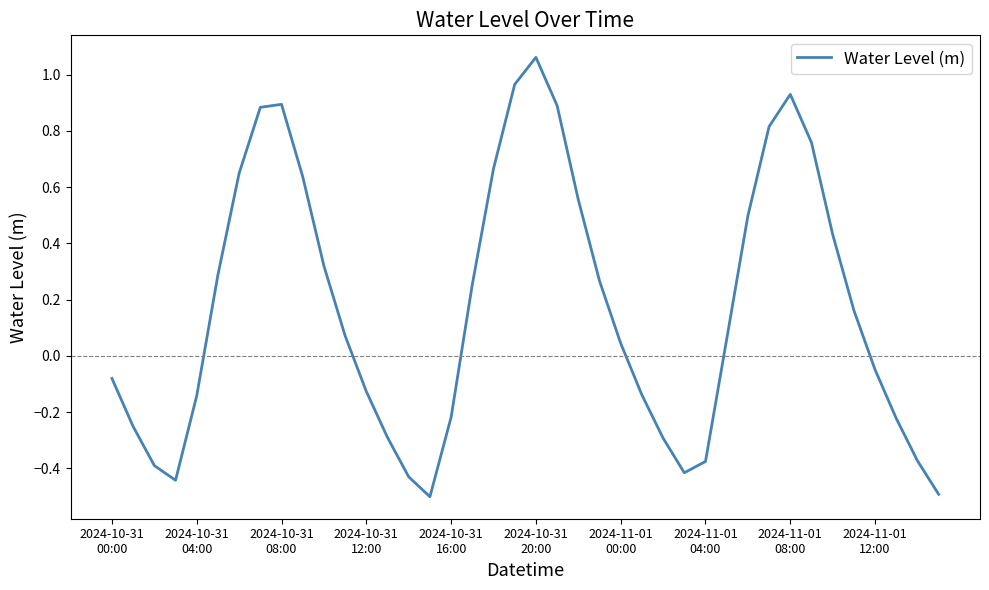

Does the chart have visible grid lines?

No